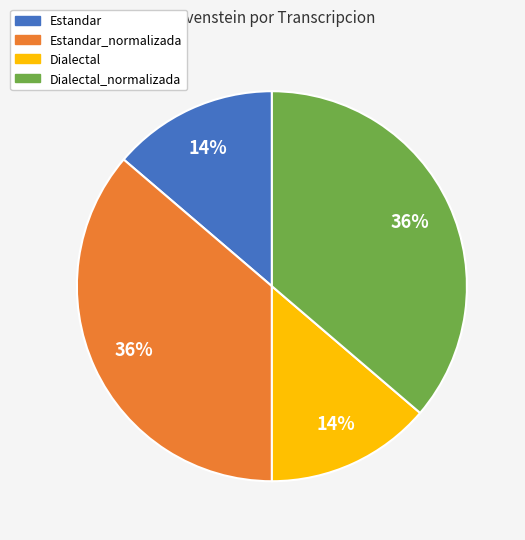

Does any single category account for the majority?

No